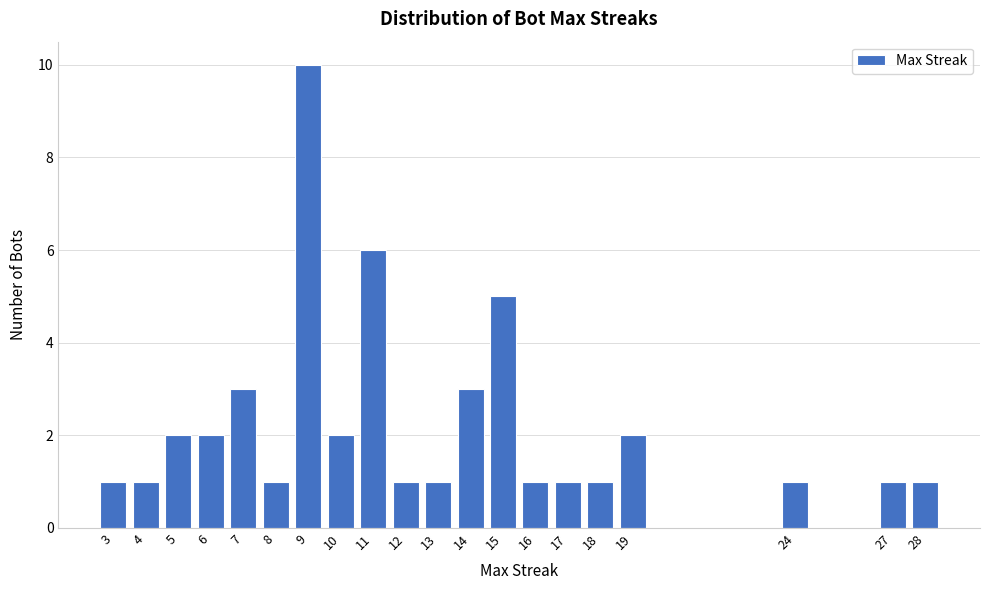

Reading left to right, extract all data points from this chart.

3=1	4=1	5=2	6=2	7=3	8=1	9=10	10=2	11=6	12=1	13=1	14=3	15=5	16=1	17=1	18=1	19=2	24=1	27=1	28=1